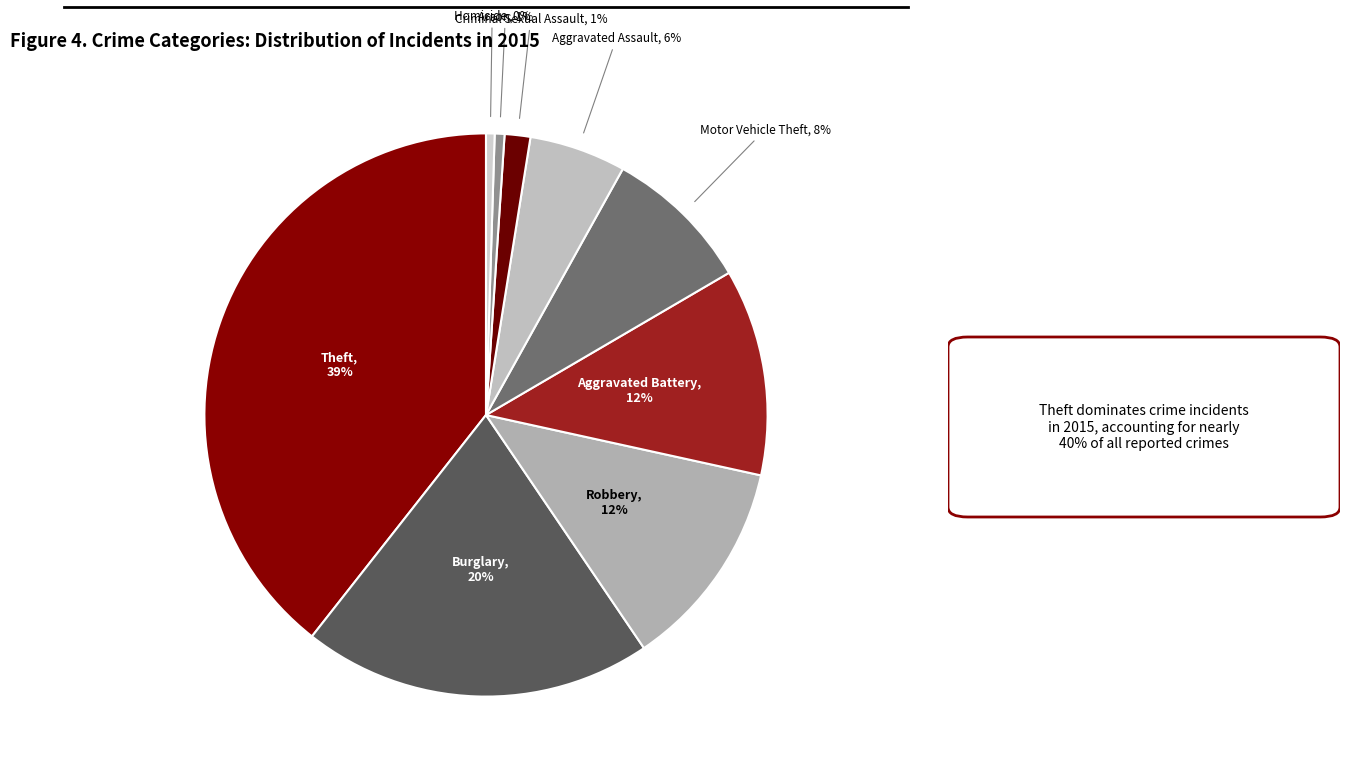

Count the number of slices in the pie.

9